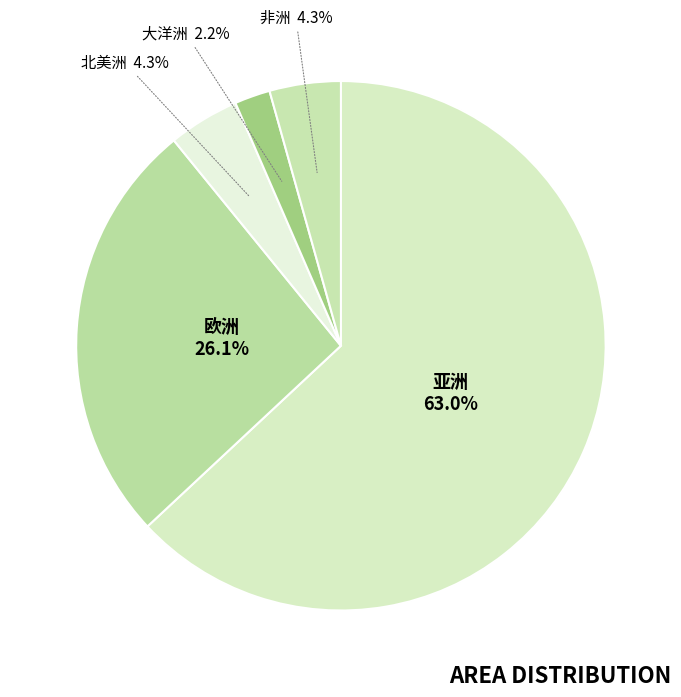

How many segments does this pie chart have?

5